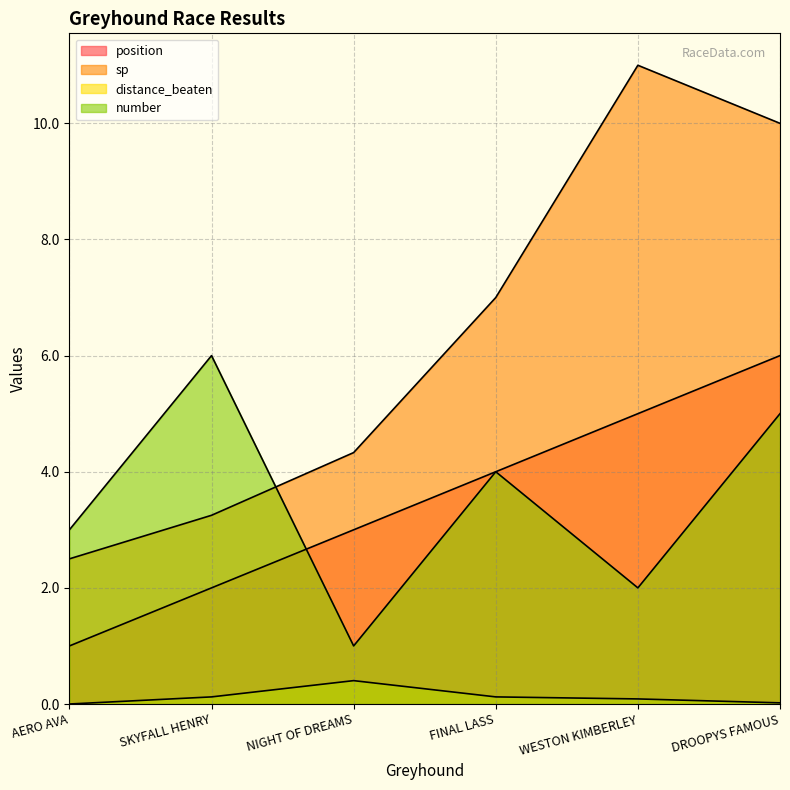

How many number values are between 2 and 5?

4